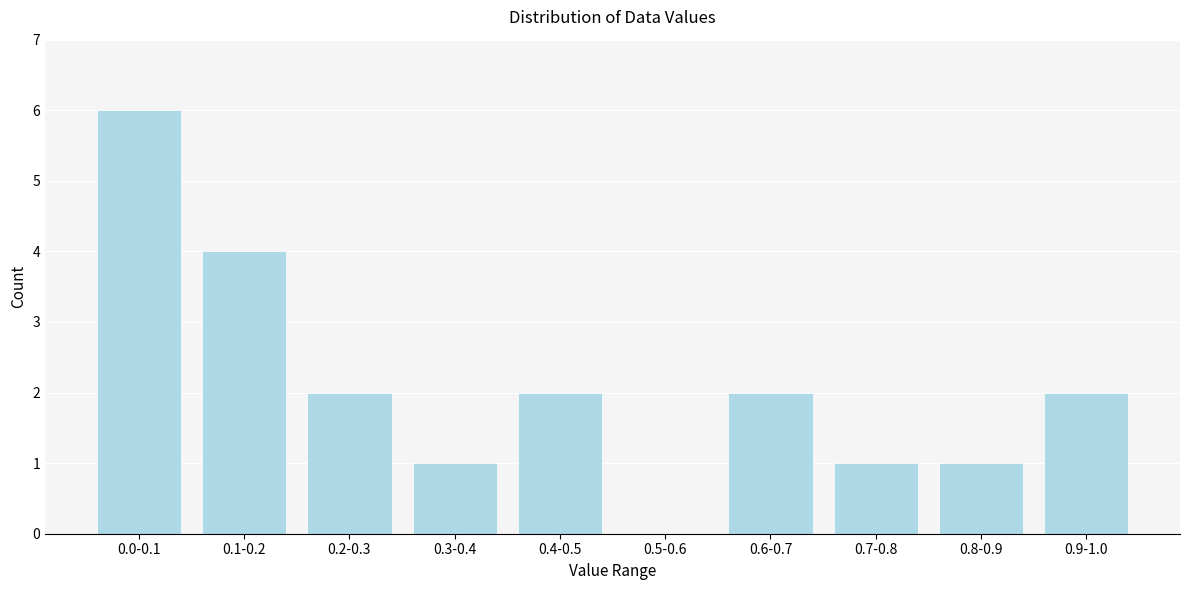

Reading left to right, what are all the values shown in this chart?

0.0-0.1=6	0.1-0.2=4	0.2-0.3=2	0.3-0.4=1	0.4-0.5=2	0.5-0.6=0	0.6-0.7=2	0.7-0.8=1	0.8-0.9=1	0.9-1.0=2